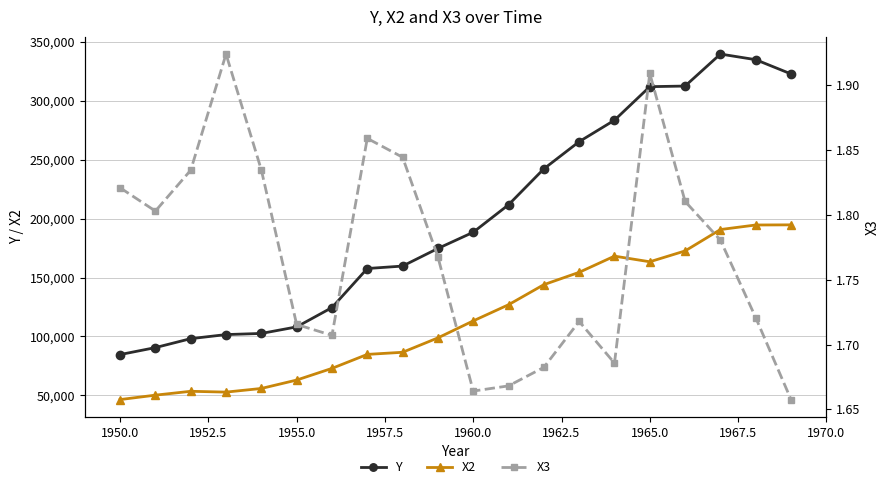

True or false: Y and X3 cross at least once.

False